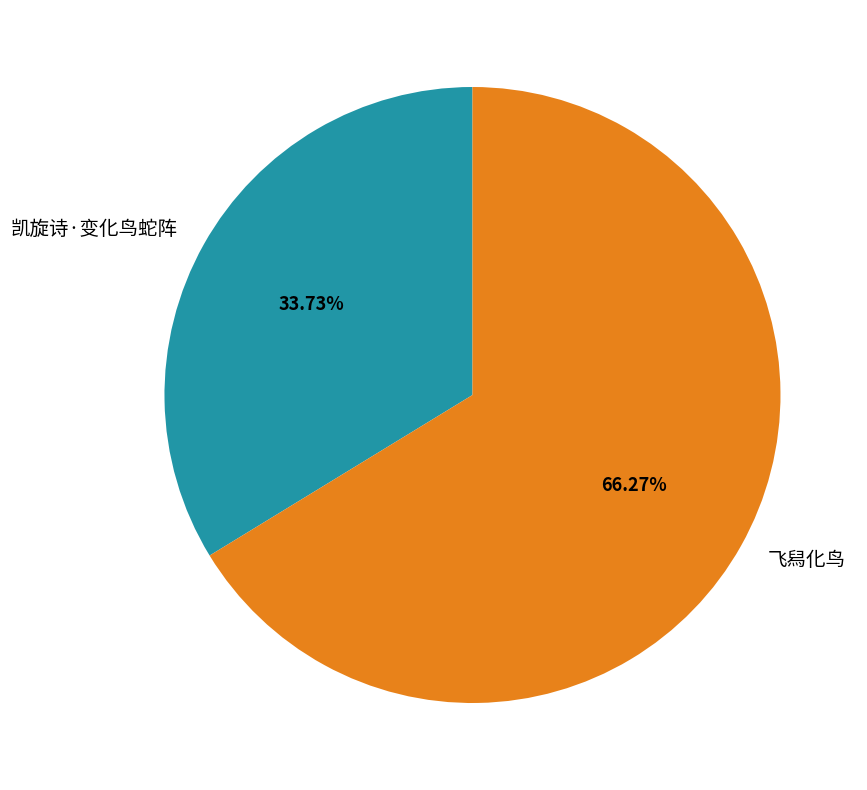

What portion of the pie excludes 飞舄化鸟?

33.7%